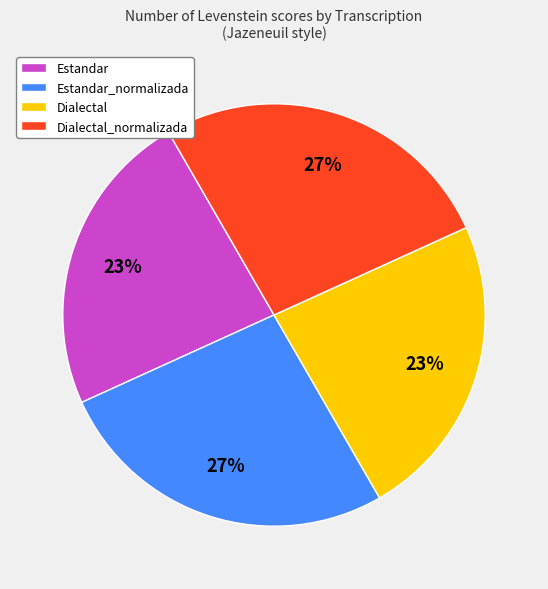

To the nearest percent, what portion does Estandar represent?

23%